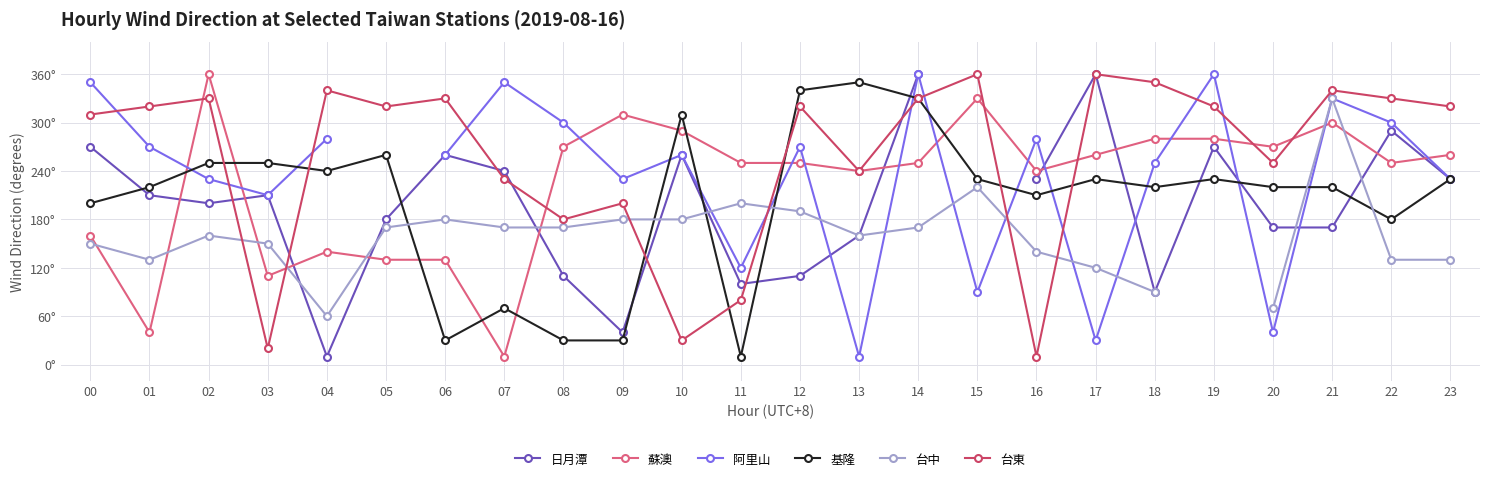

Is the value of 基隆 at 00 greater than the value of 阿里山 at 23?

No